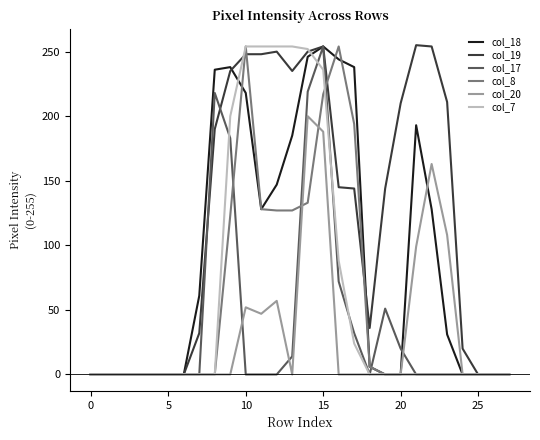

What is the greatest value displayed?

255